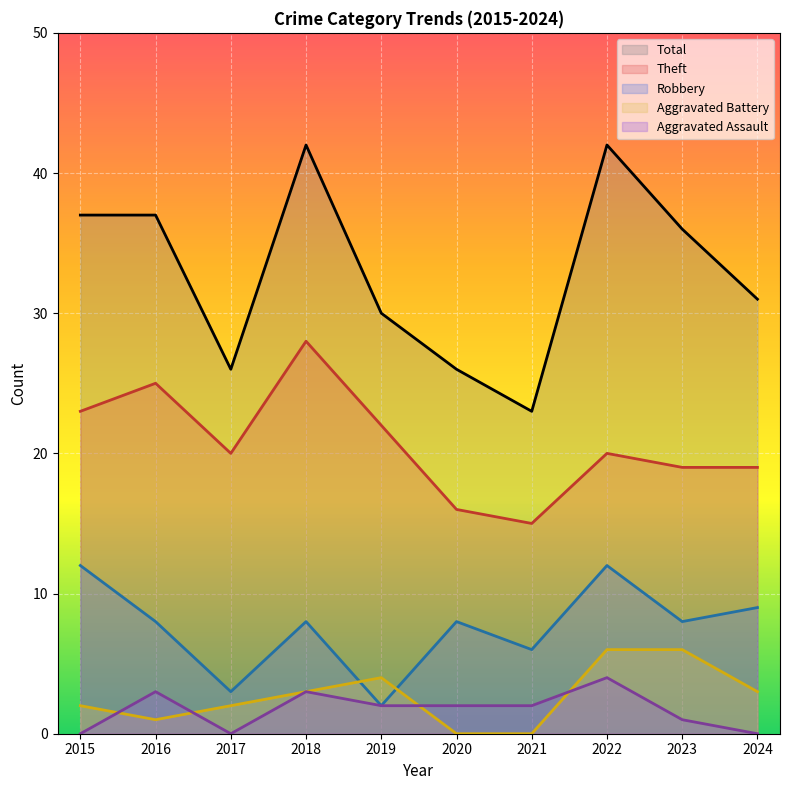

What is the difference between the Robbery values at 2017 and 2021?

3